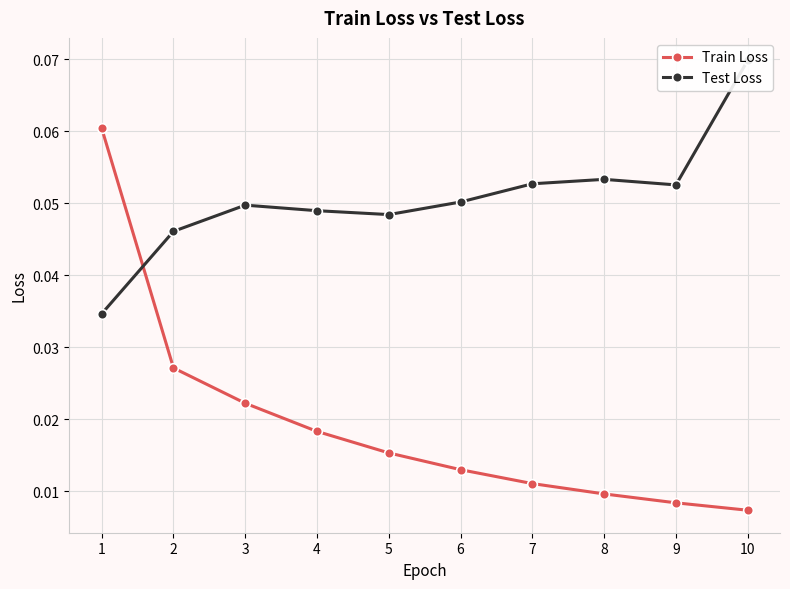

Reading left to right, what are all the values shown in this chart?

Train Loss: 0.1	0.0	0.0	0.0	0.0	0.0	0.0	0.0	0.0	0.0
Test Loss: 0.0	0.0	0.0	0.0	0.0	0.1	0.1	0.1	0.1	0.1